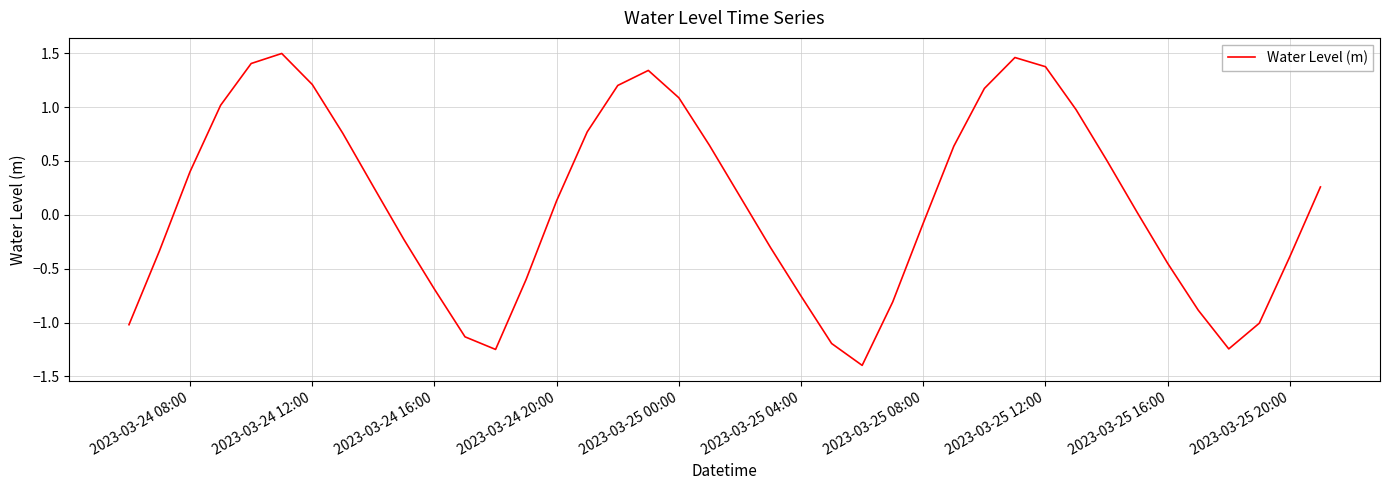

What is the minimum value shown in the chart?

-1.4